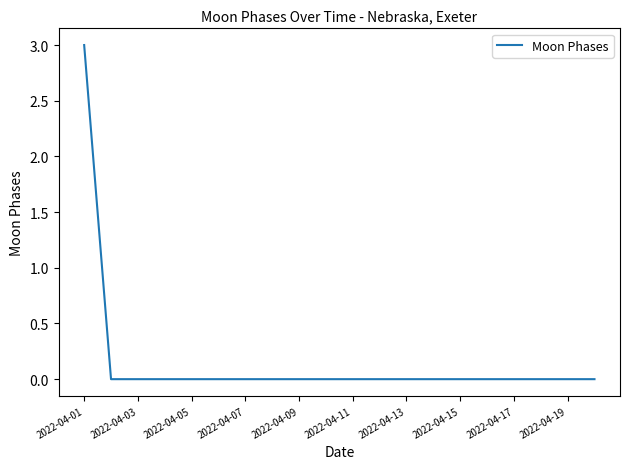

What is the greatest value displayed?

3